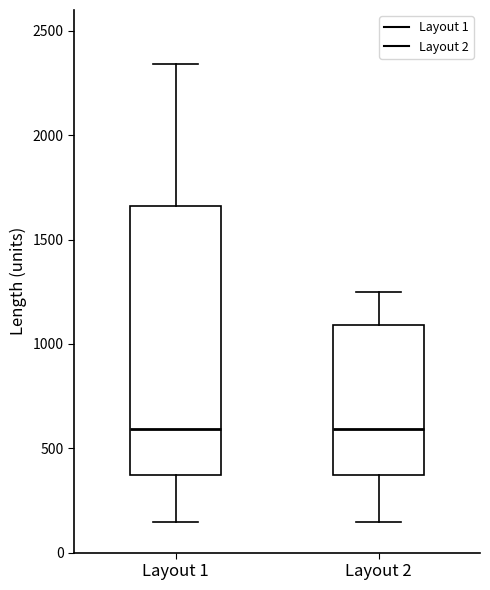

Reading left to right, read every box against the y-axis: the position of its median line, the range the box covers, and the ends of its whiskers. The values are not printed on the chart, so give them approximately, as read against the axis.

Layout 1: median 600, box 350 to 1650, whiskers 150 to 2350
Layout 2: median 600, box 350 to 1100, whiskers 150 to 1250